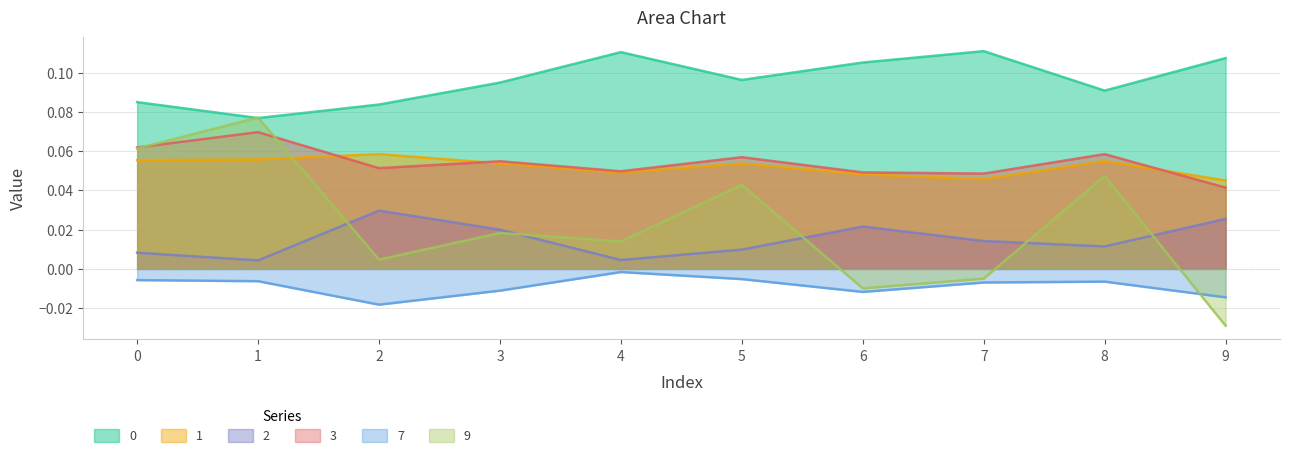

Which category has the lowest value across all series?

9